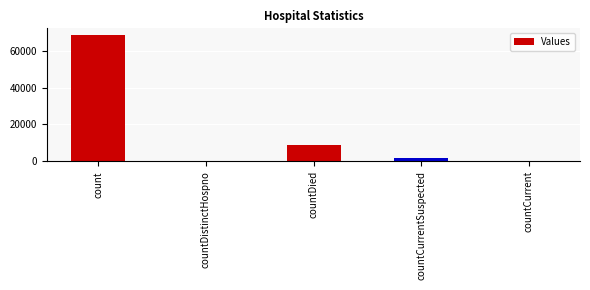

What is the average value?

15925